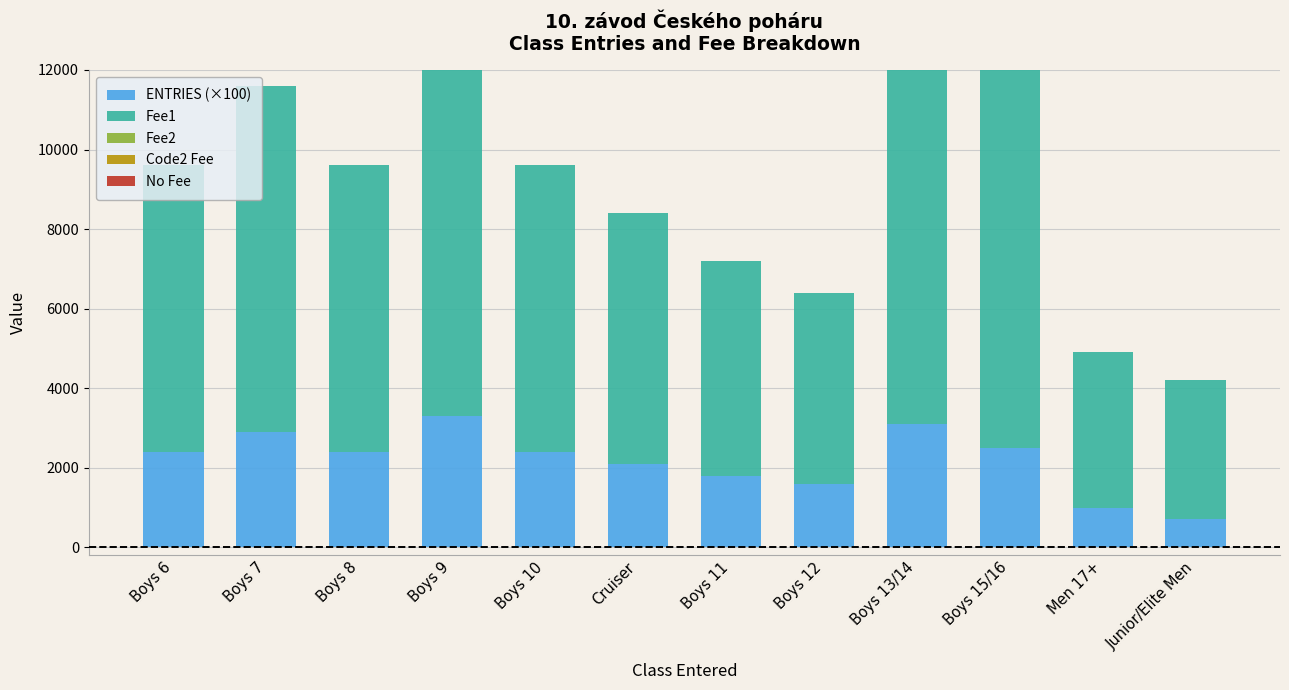

List the labels in order of Fee2 value, largest first.

Boys 6, Boys 7, Boys 8, Boys 9, Boys 10, Cruiser, Boys 11, Boys 12, Boys 13/14, Boys 15/16, Men 17+, Junior/Elite Men